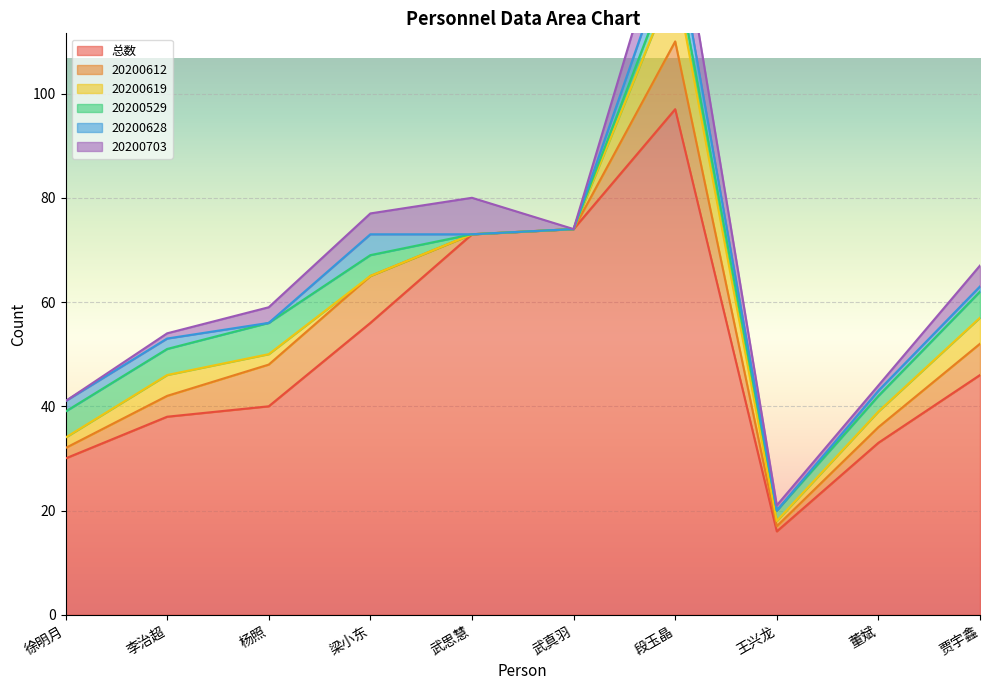

What are all the series names shown in the legend?

总数, 20200612, 20200619, 20200529, 20200628, 20200703